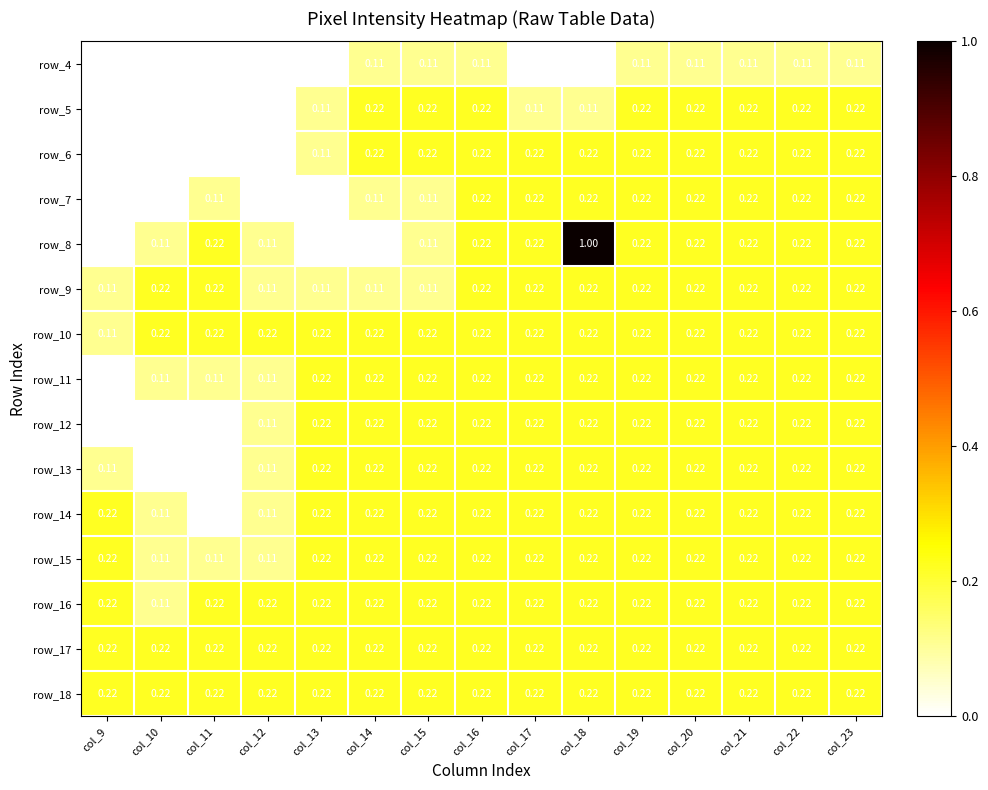

Is the value of row_4 at col_18 greater than the value of row_6 at col_21?

No